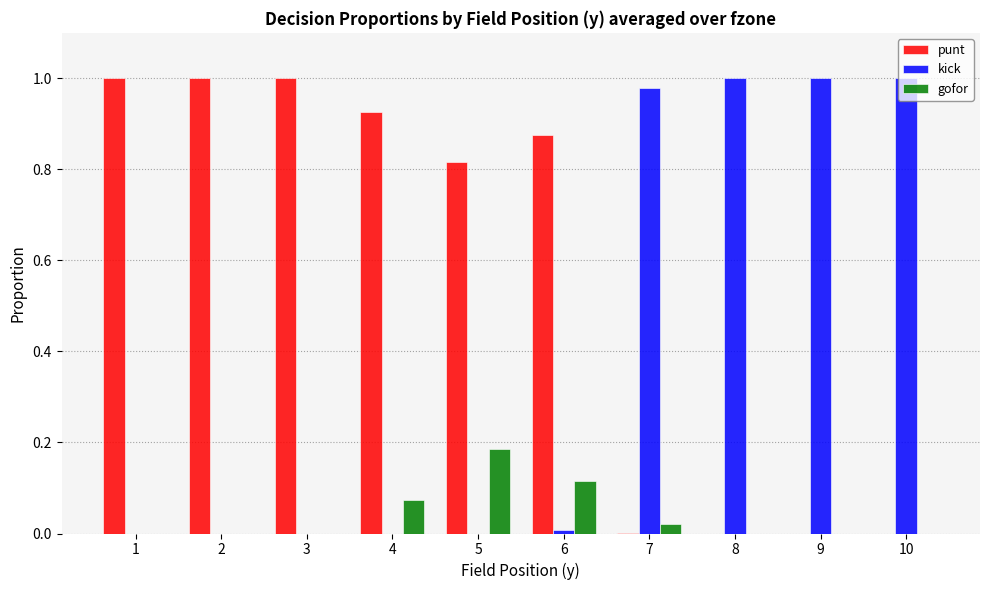

Which series has the largest total across all categories?

punt